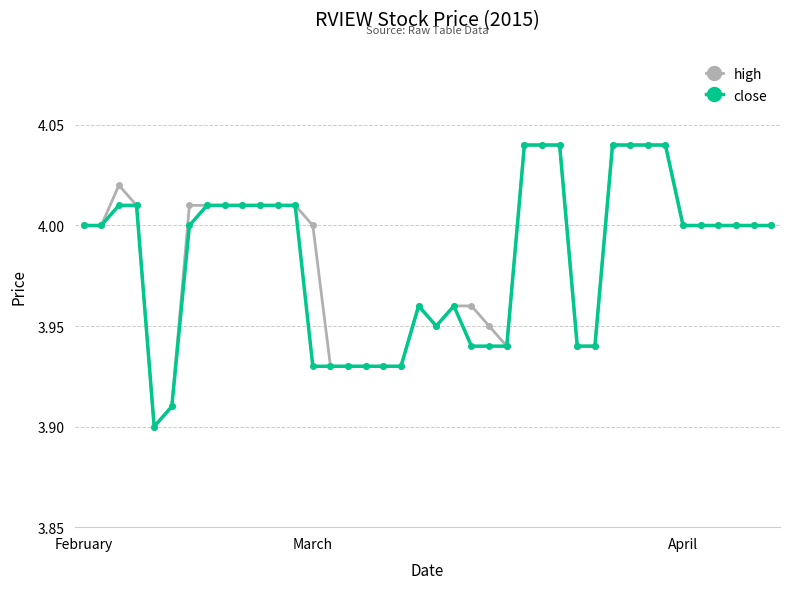

At how many categories does at least one series exceed 3?

40